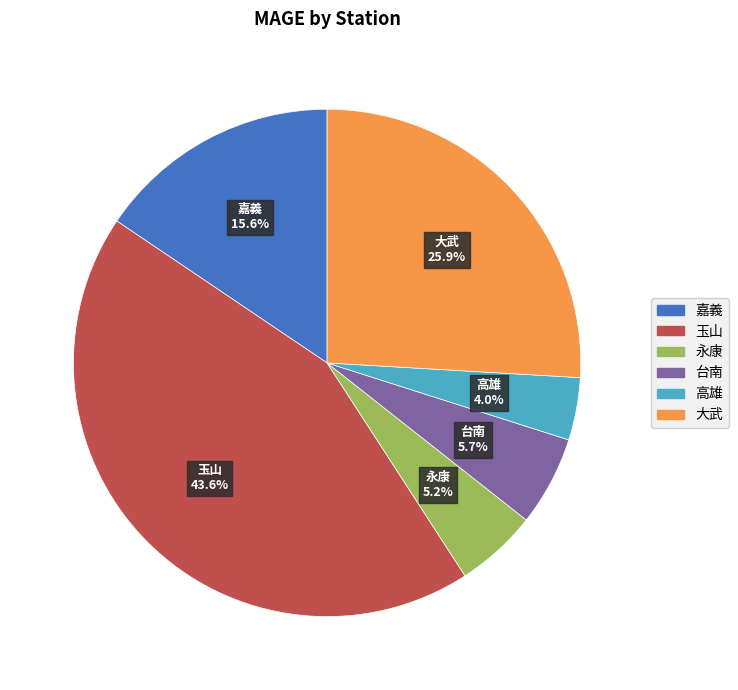

To the nearest percent, what is the average slice percentage?

17%